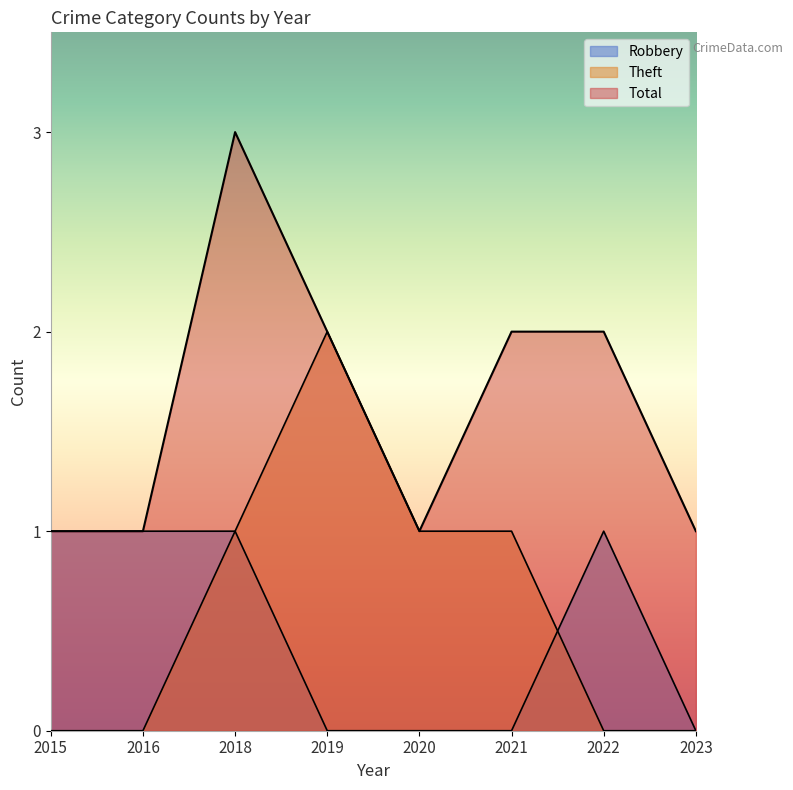

What is the sum of all Theft values?

5